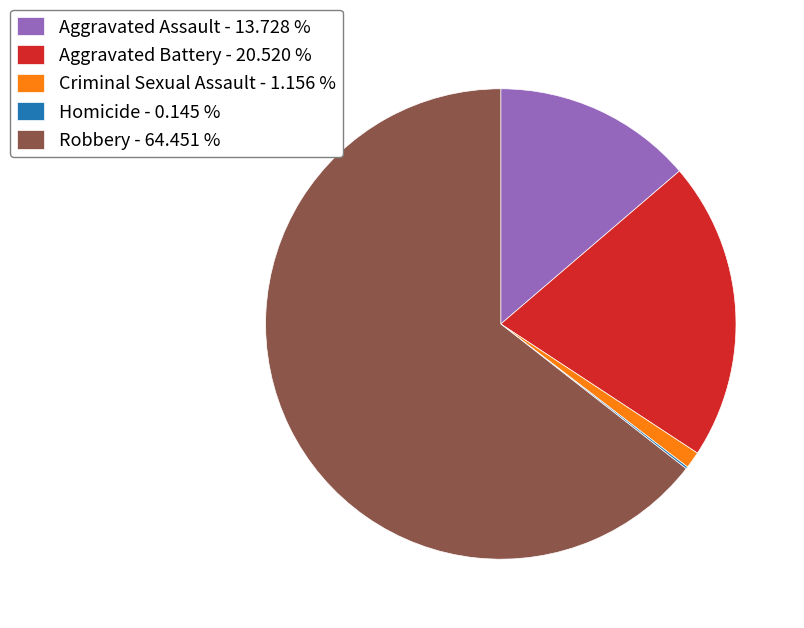

Is the sum of Aggravated Battery - 20.520 % and Aggravated Assault - 13.728 % greater than half?

No